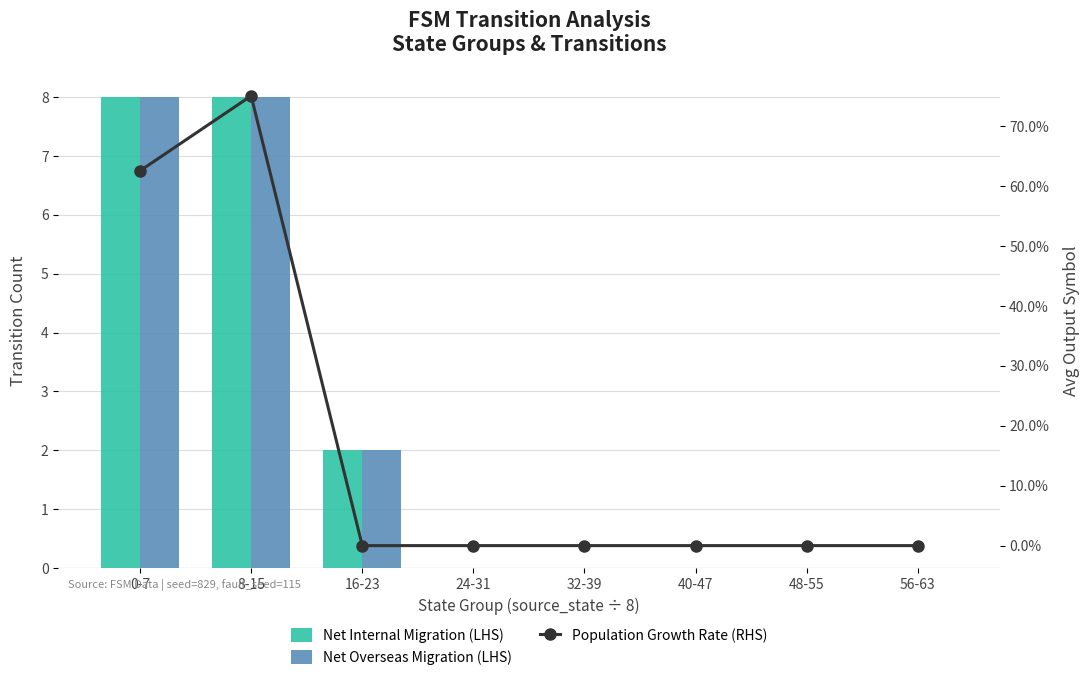

Are the bars horizontal?

No